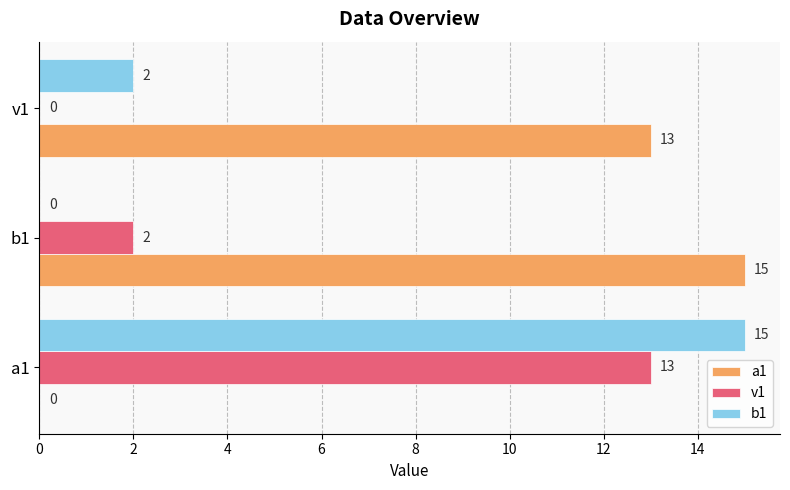

What is the sum of all v1 values?

15